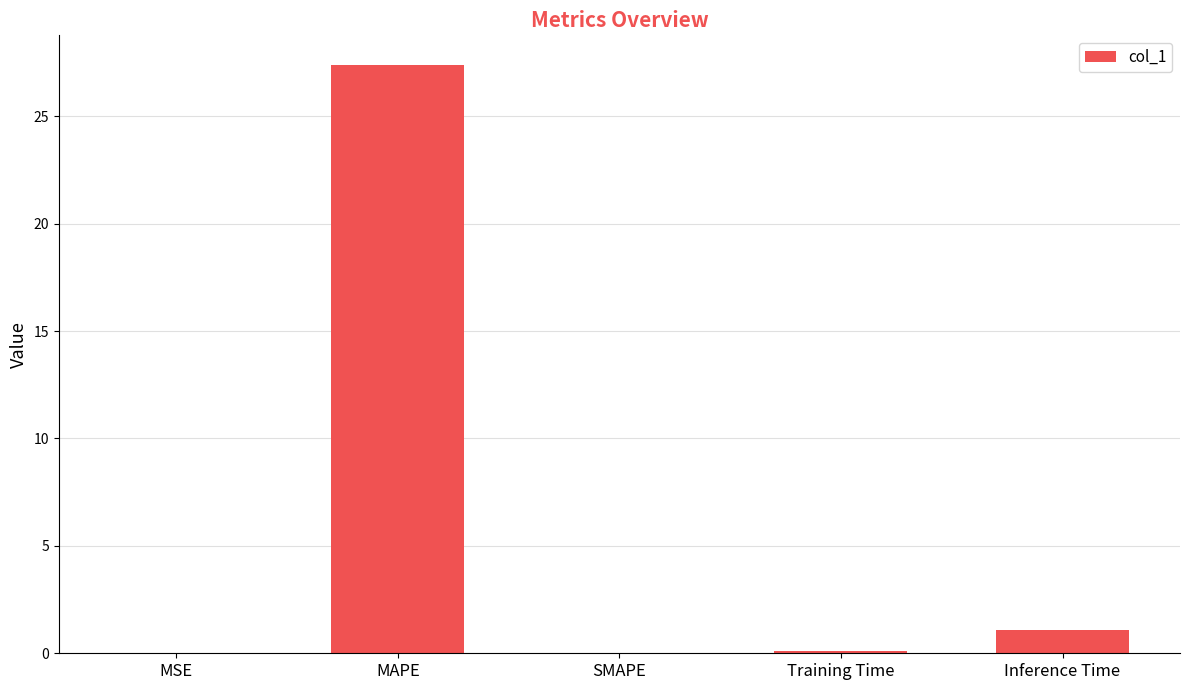

What is the change in value from Training Time to Inference Time?

+1.0